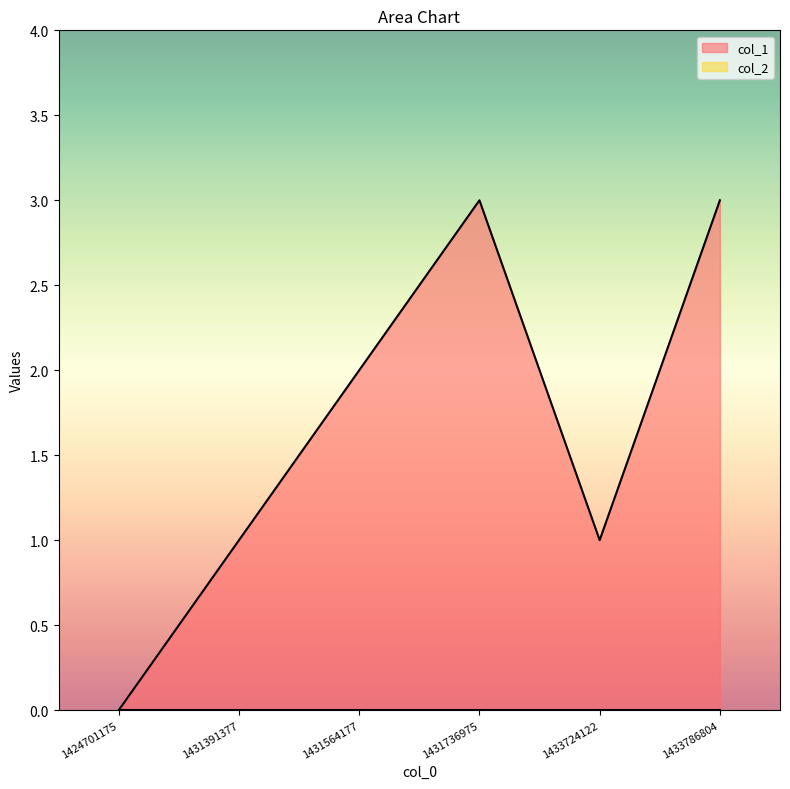

What is the difference between the values at 1431736975 and 1433724122?

2